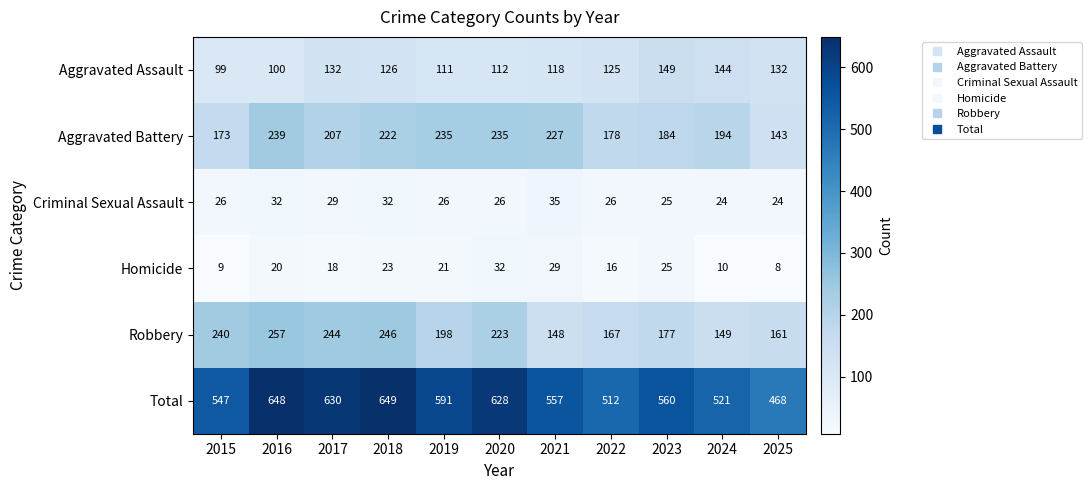

Is the value of Aggravated Assault at 2019 greater than the value of Criminal Sexual Assault at 2024?

Yes